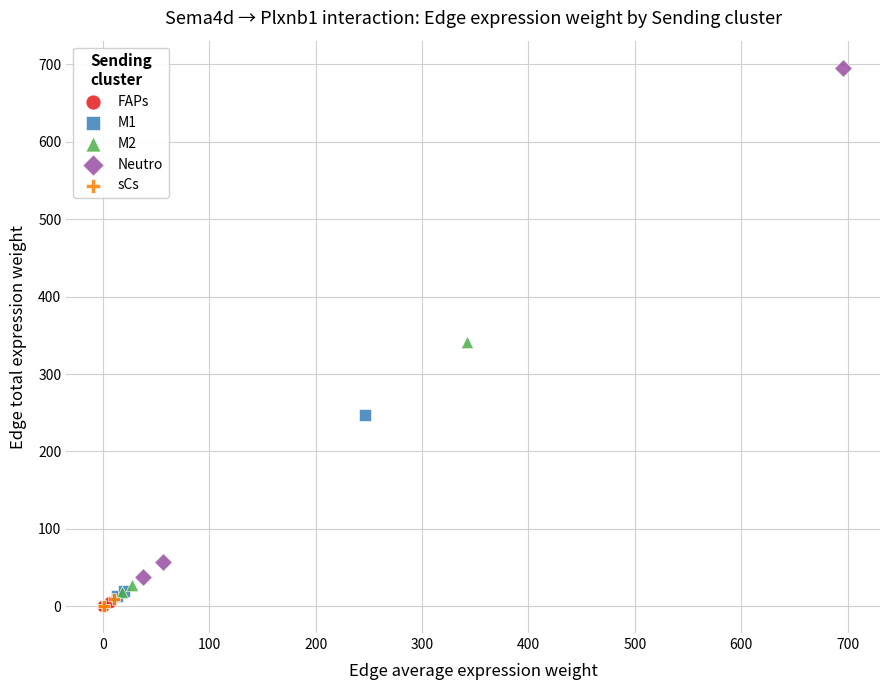

Which series reaches the maximum Y coordinate?

Neutro